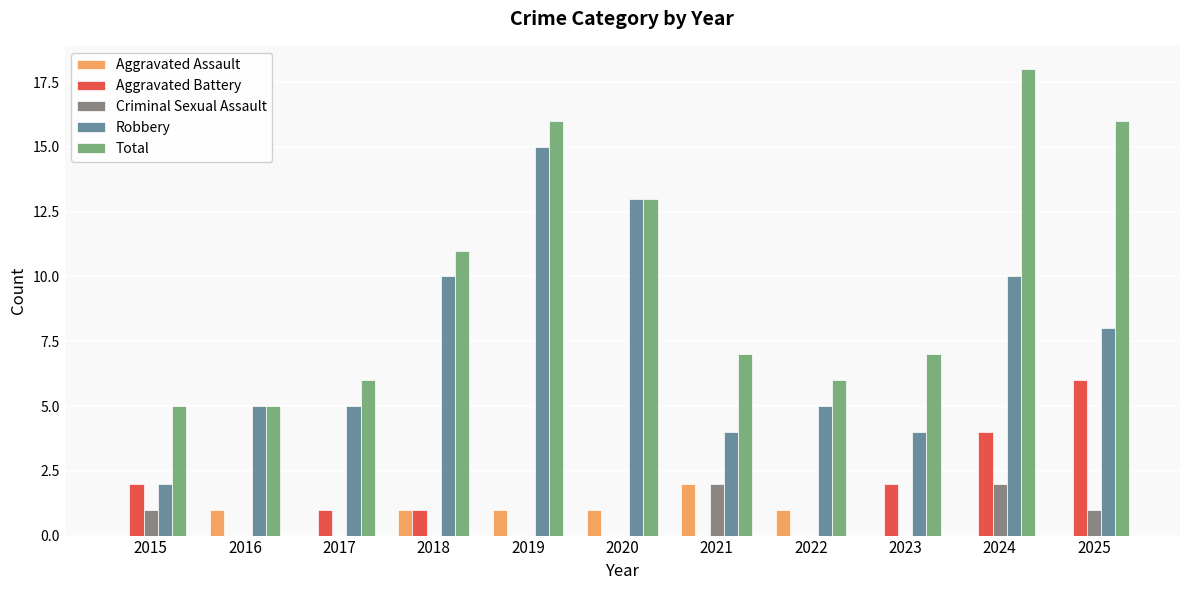

At which category is the sum across all series the highest?

2024